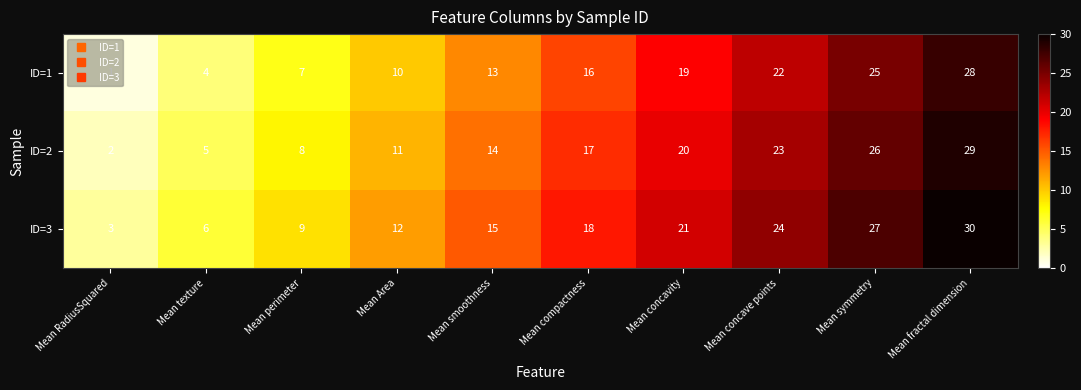

At which label is ID=3 closest to 16?

Mean smoothness